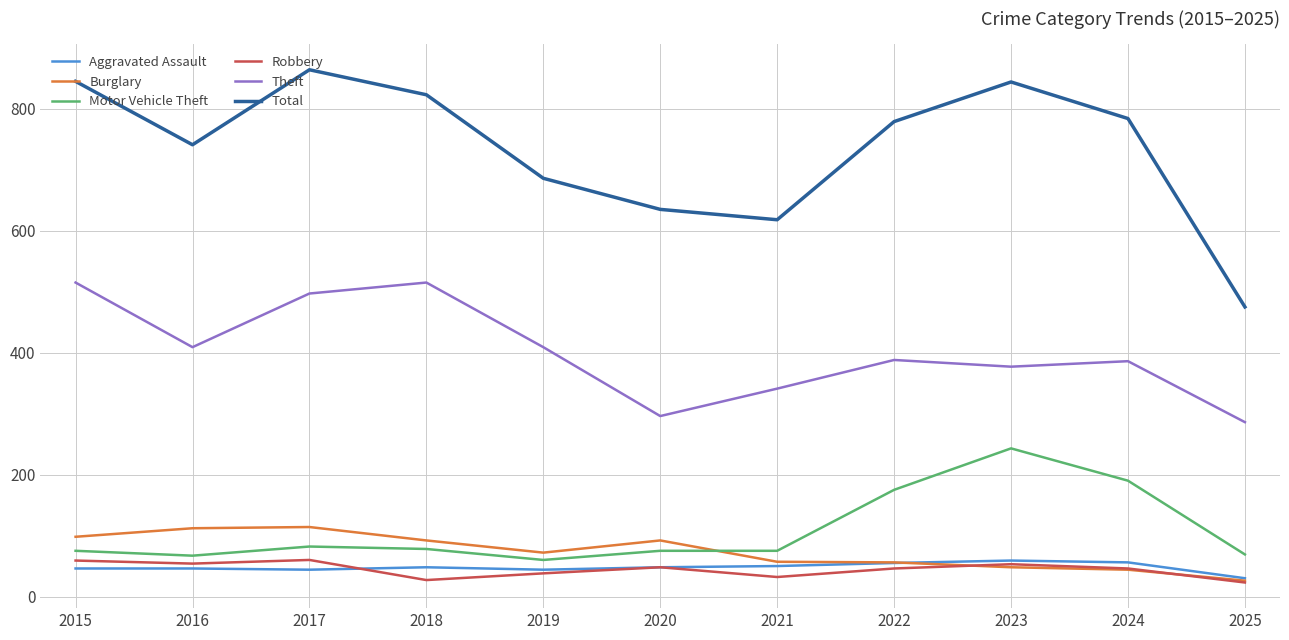

In Robbery, how many points are higher than both neighbors (excluding endpoints)?

3